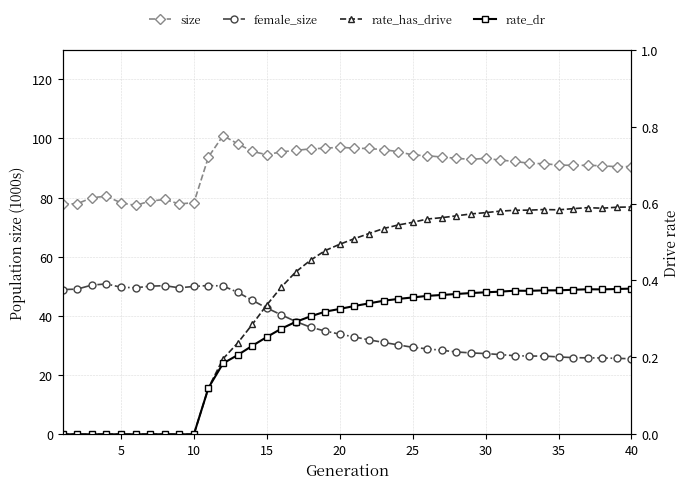

How many interior local valleys does the female_size series have?

3